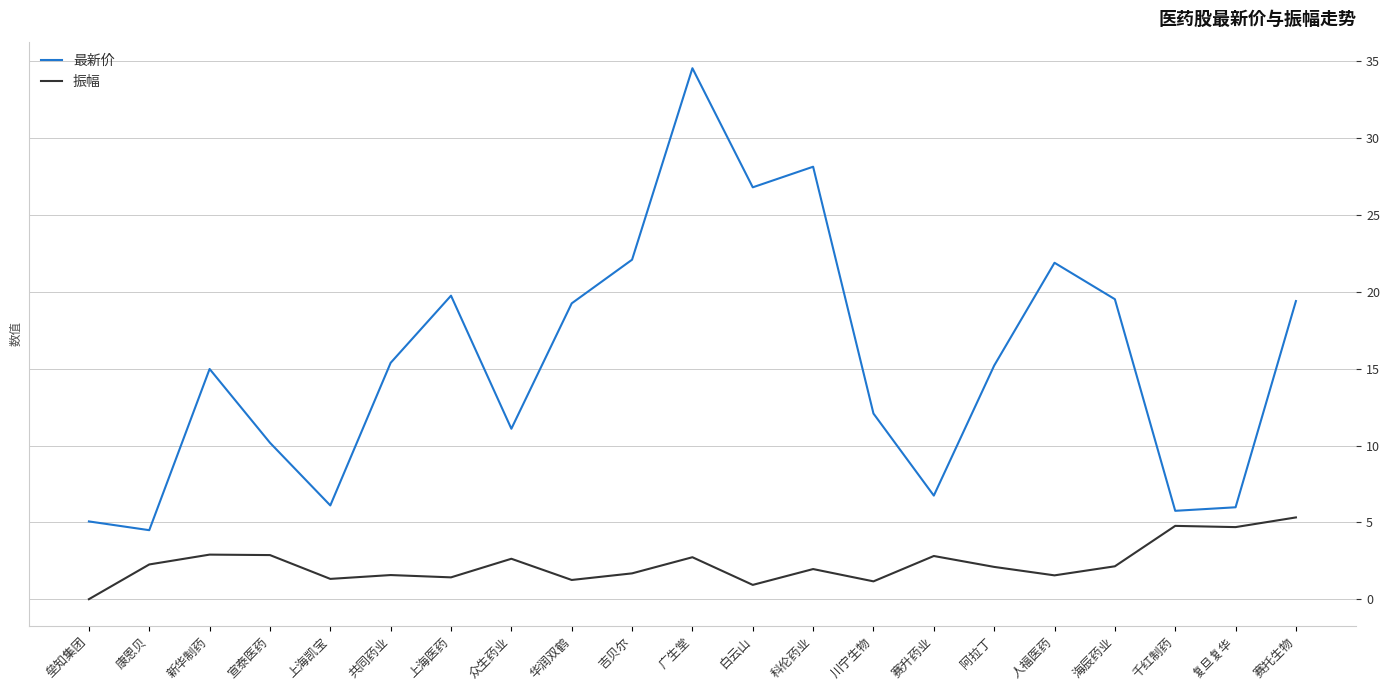

What position from the right is 上海医药?

15